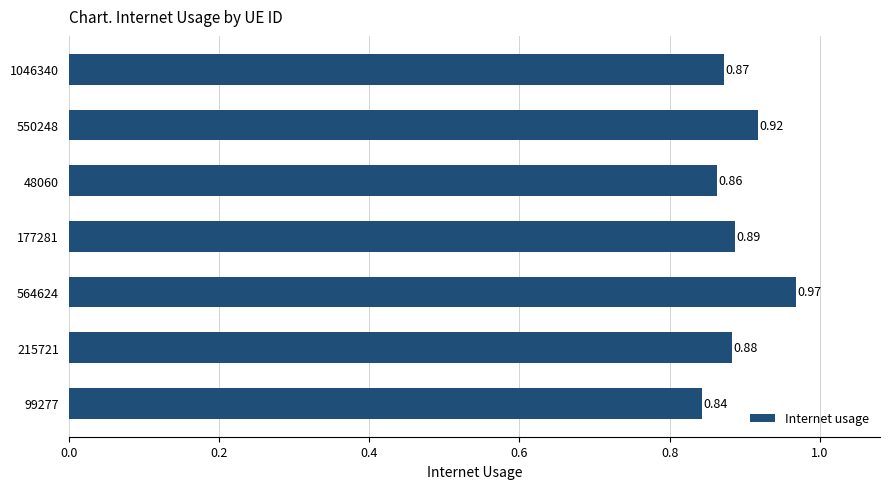

Rank the categories by value from highest to lowest.

564624, 550248, 177281, 215721, 1046340, 48060, 99277